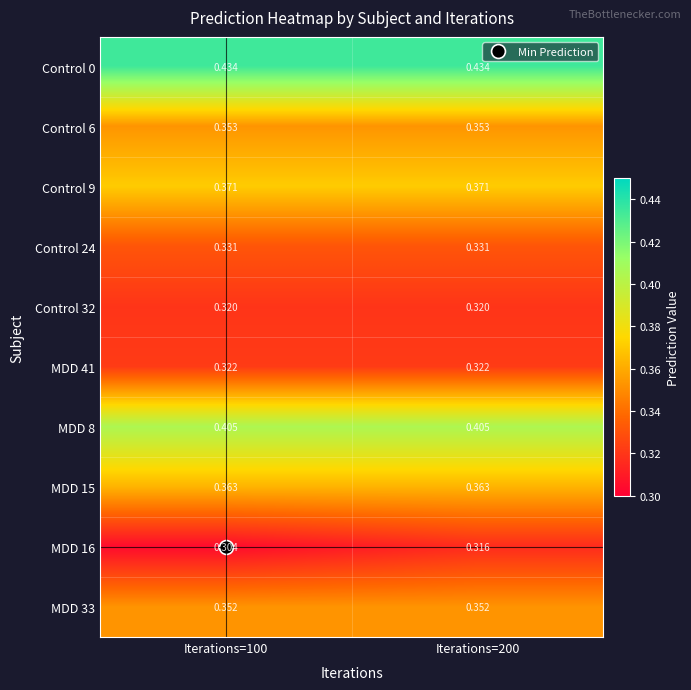

Rank the series at Iterations=100 from lowest to highest value.

MDD 16, Control 32, MDD 41, Control 24, MDD 33, Control 6, MDD 15, Control 9, MDD 8, Control 0